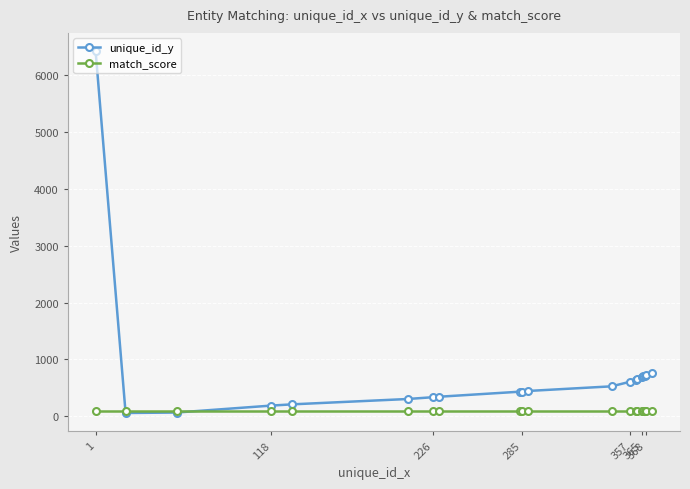

Which series has the largest range (max minus min)?

unique_id_y